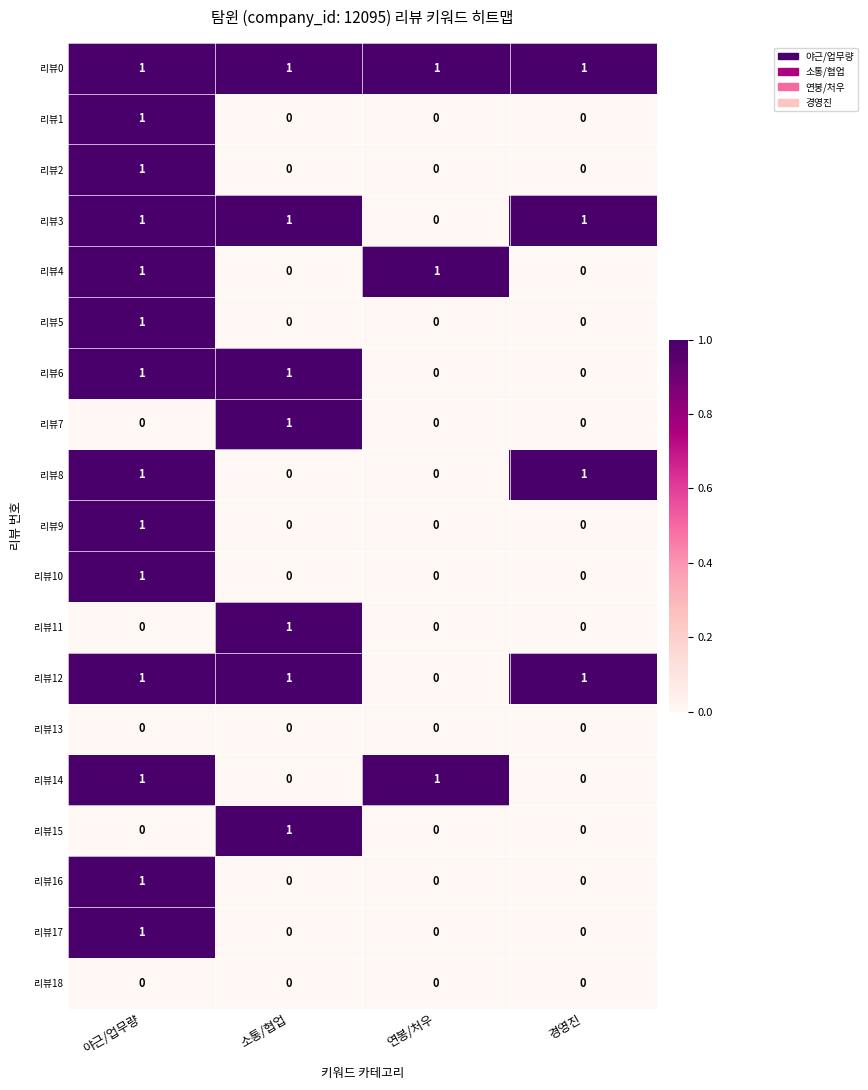

Count the number of data series in this chart.

19